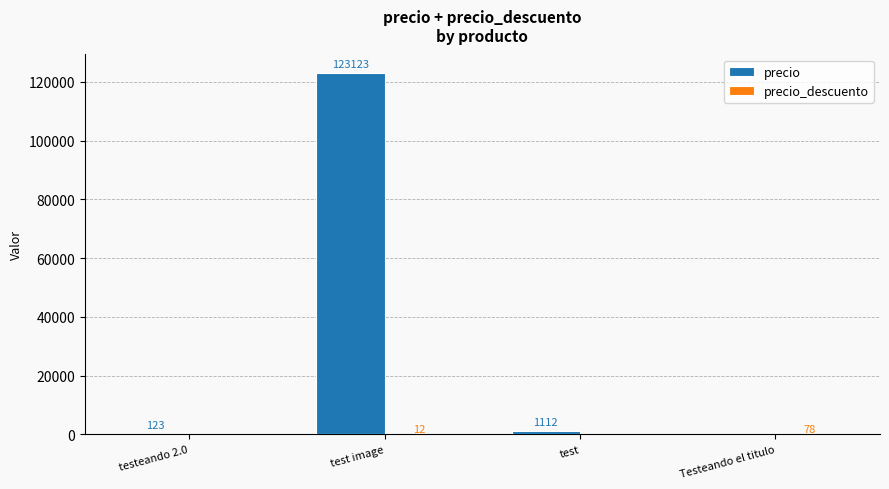

What is the approximate value of precio at test, to the nearest 100?

1100